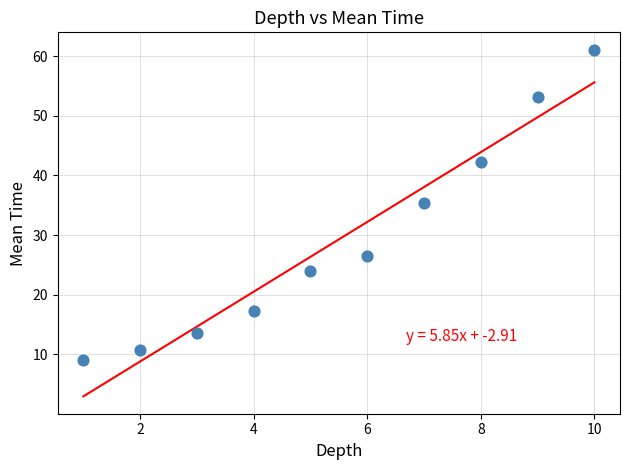

What is the average Y value?

29.3